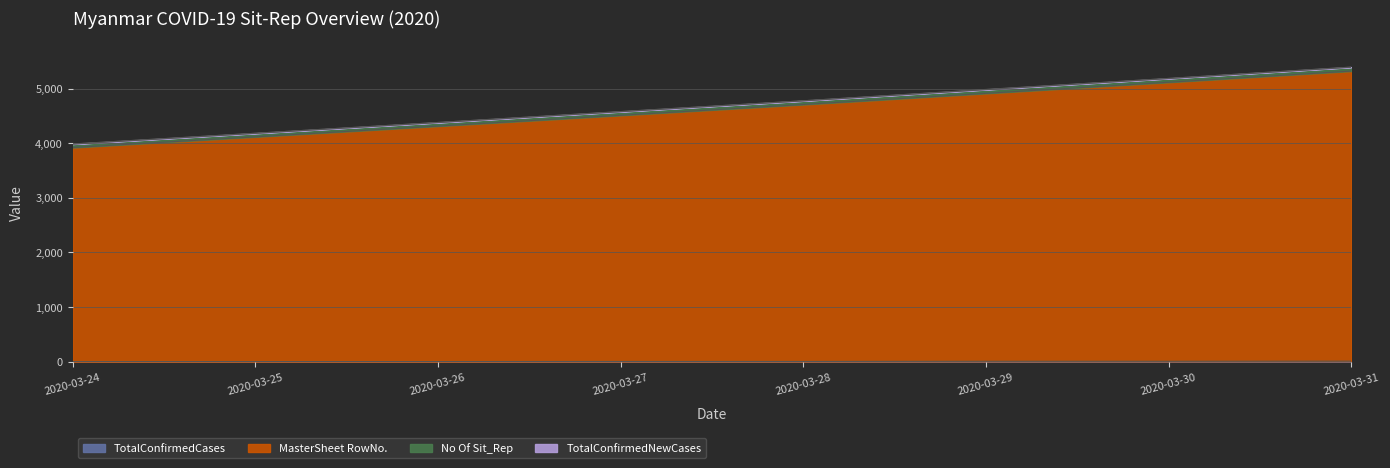

What value does the TotalConfirmedCases series have at 2020-03-26?

3